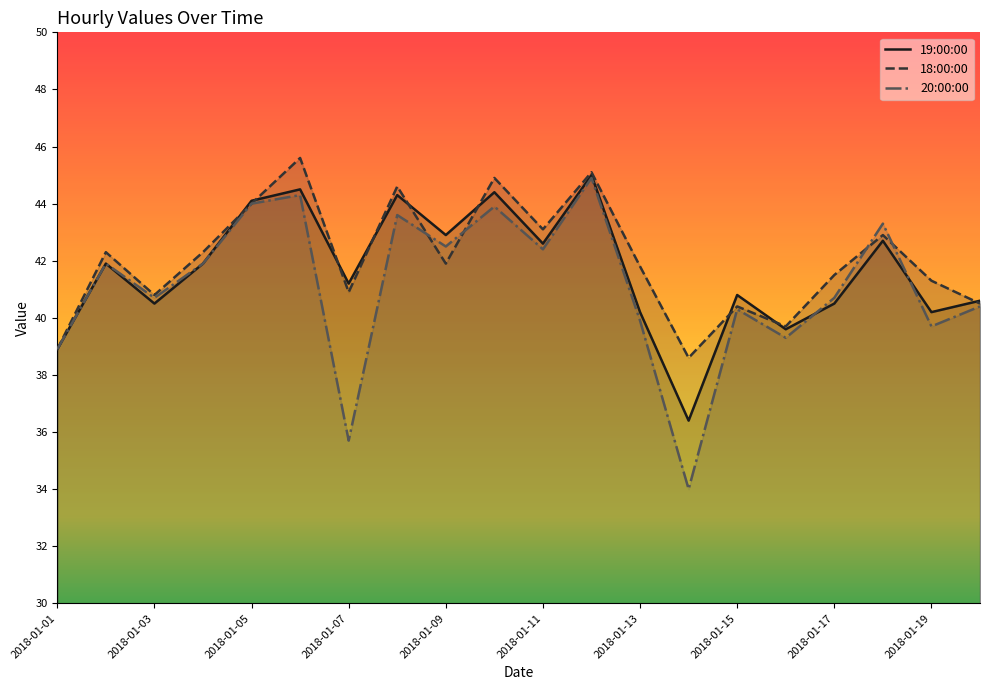

Does the chart have visible grid lines?

No